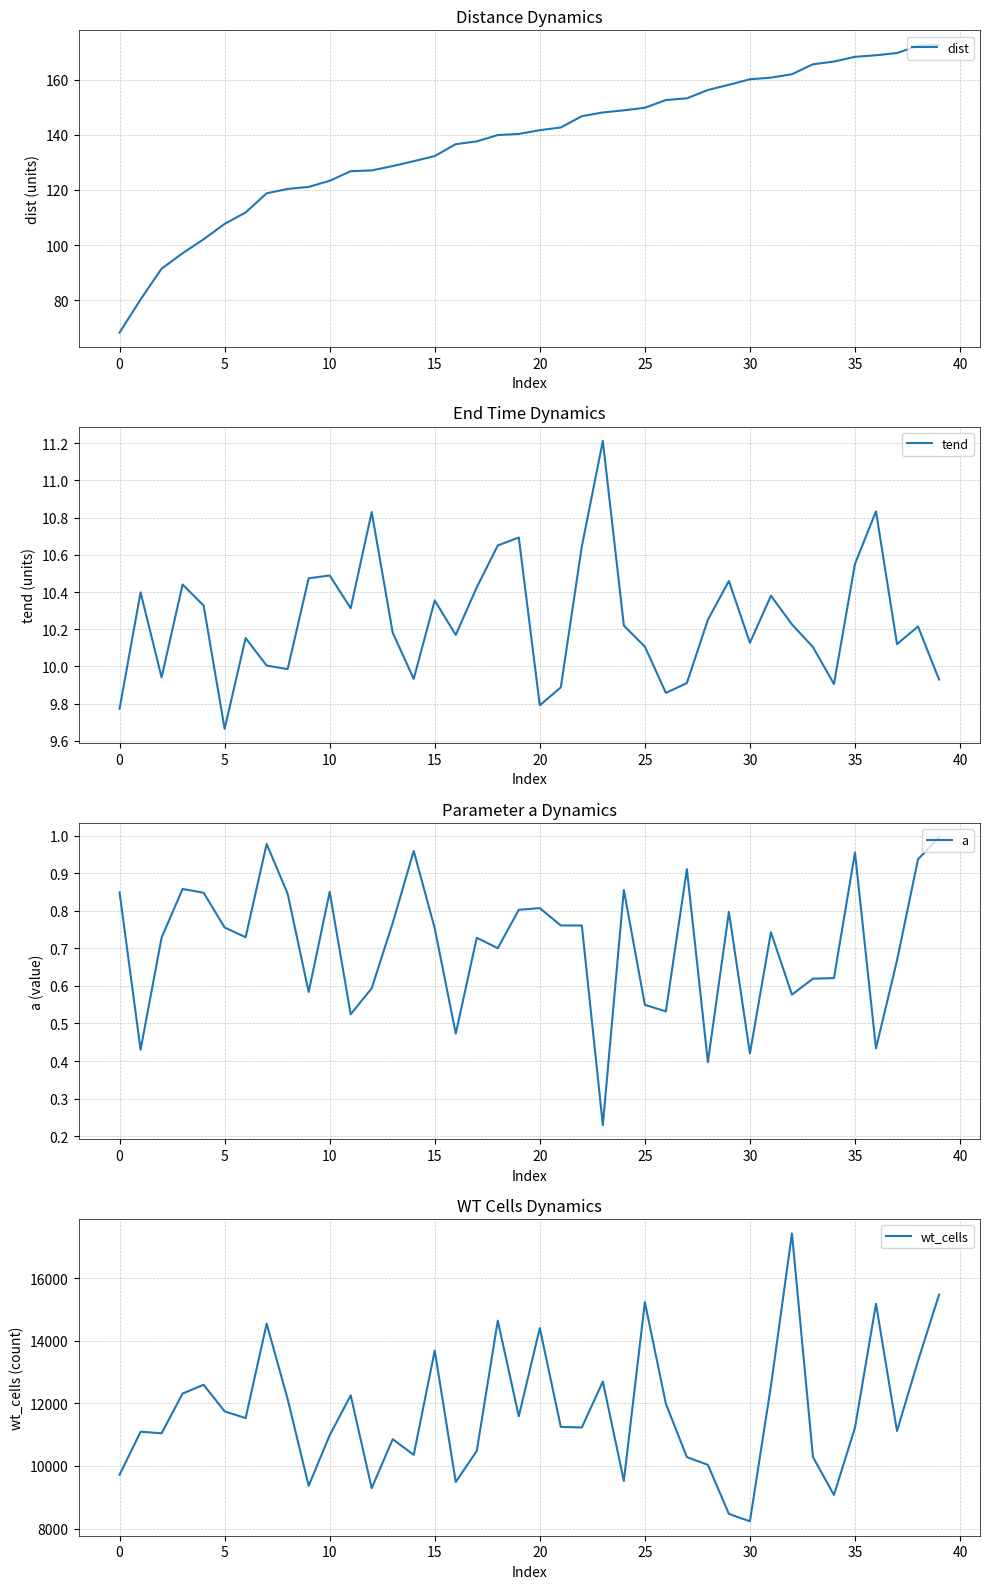

True or false: a and tend cross at least once.

False